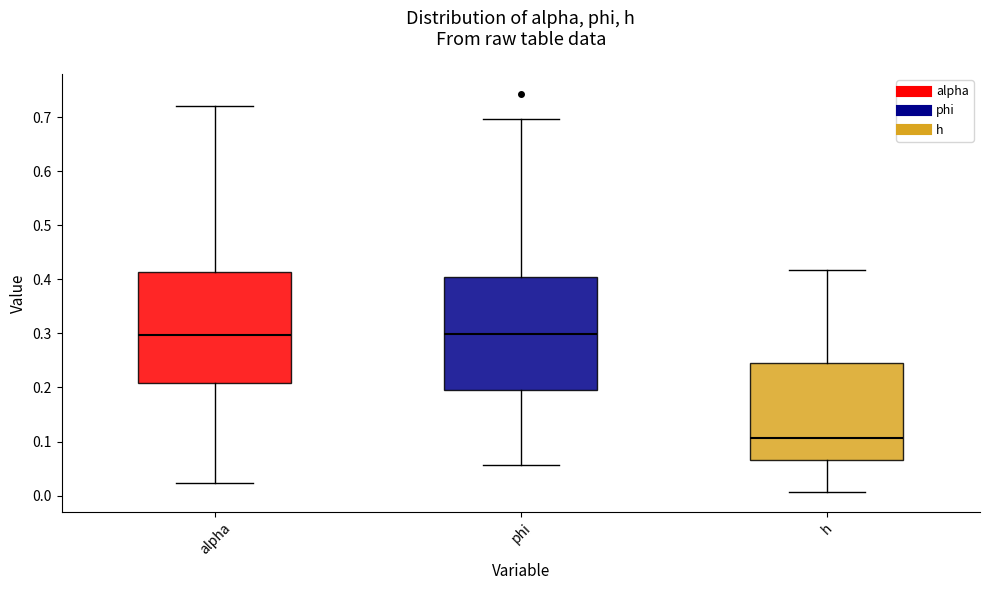

Reading left to right, transcribe this box plot: for each box, give where its median line is, the range the box spans, and where its two whiskers end, as read against the y-axis. The values are not printed on the chart, so give them approximately, as read against the axis.

alpha: median 0.30, box 0.21 to 0.41, whiskers 0.02 to 0.72
phi: median 0.30, box 0.20 to 0.40, whiskers 0.06 to 0.70
h: median 0.11, box 0.07 to 0.24, whiskers 0.01 to 0.42